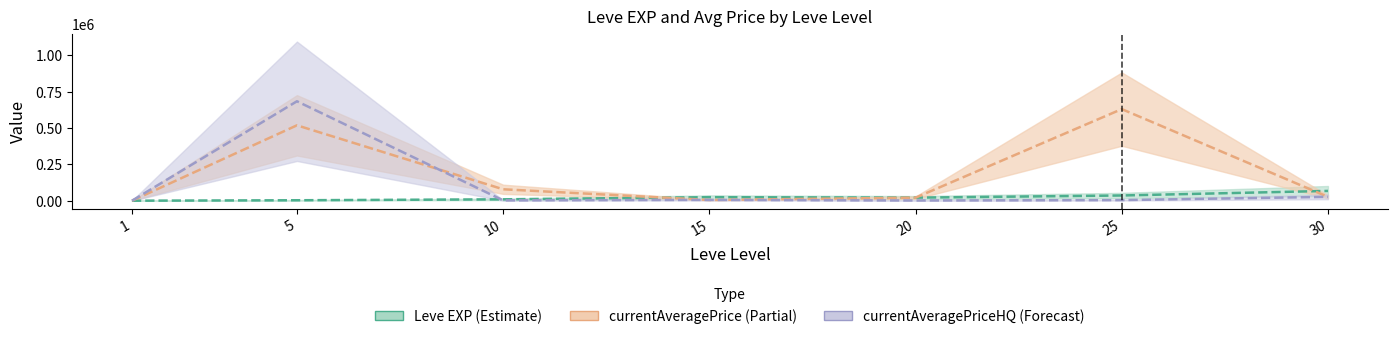

At which label does Leve EXP reach its minimum?

1